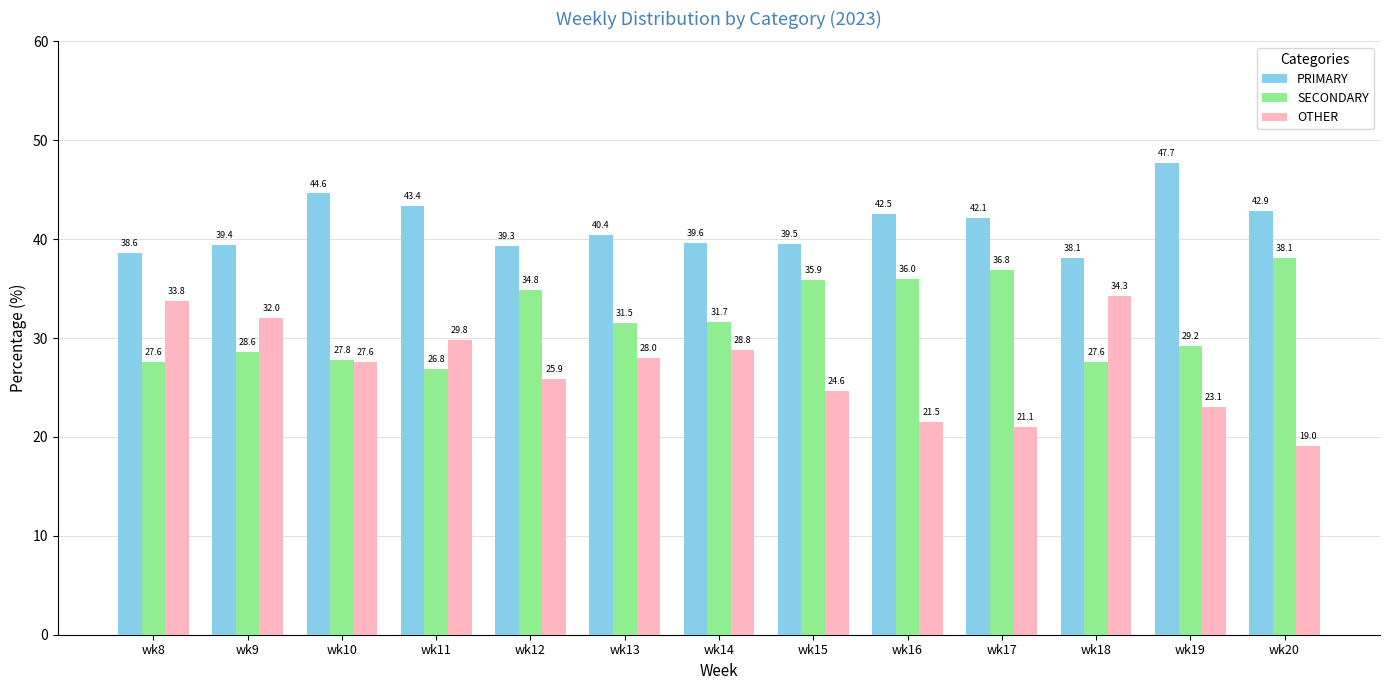

Reading right to left, transcribe all the data shown in this chart.

PRIMARY: 42.9	47.7	38.1	42.1	42.5	39.5	39.6	40.4	39.3	43.4	44.6	39.4	38.6
SECONDARY: 38.1	29.2	27.6	36.8	36.0	35.9	31.7	31.5	34.8	26.8	27.8	28.6	27.6
OTHER: 19.0	23.1	34.3	21.1	21.5	24.6	28.8	28.0	25.9	29.8	27.6	32.0	33.8